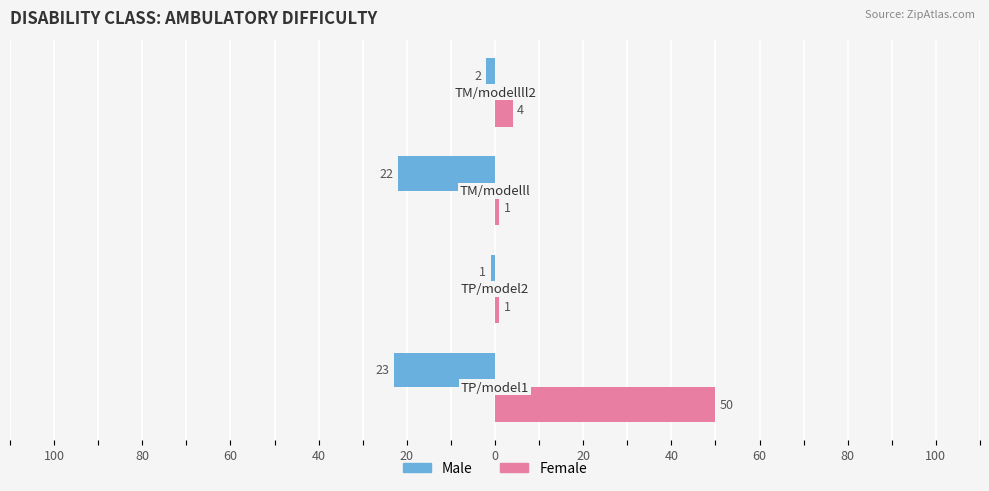

What are all the series names shown in the legend?

Male, Female